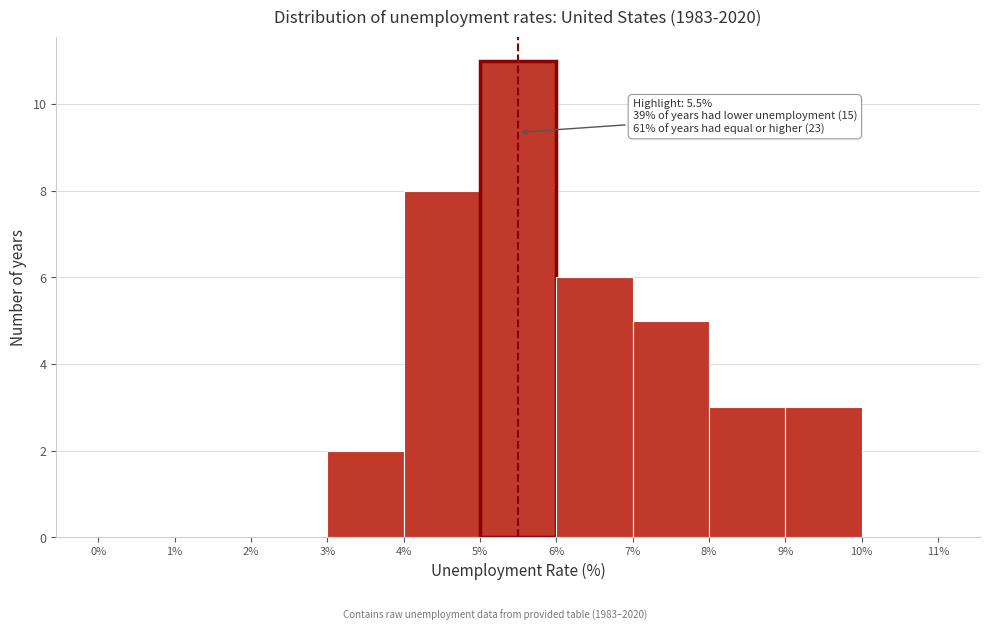

Over which range of the x-axis is the bar tallest?

5% to 6%